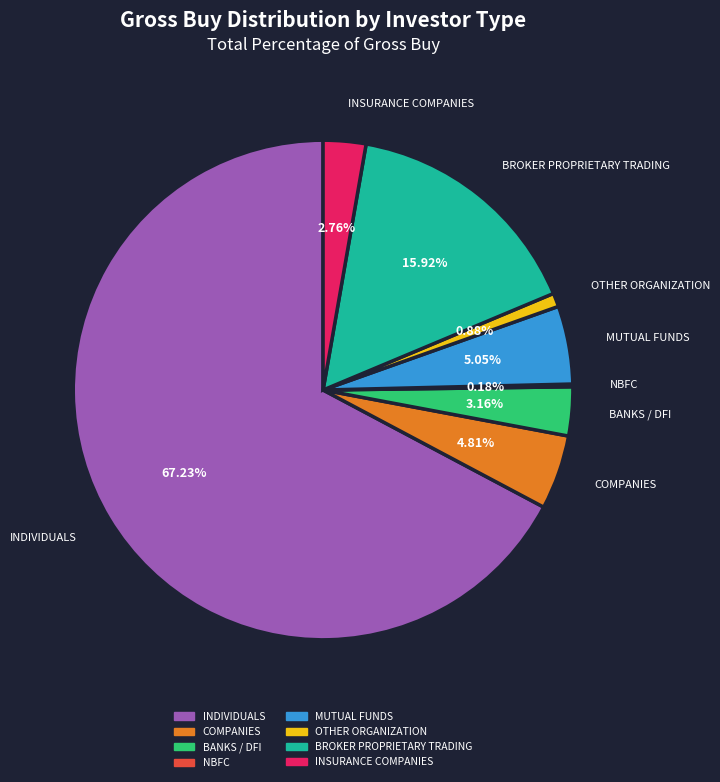

Is INDIVIDUALS the majority of the pie?

Yes